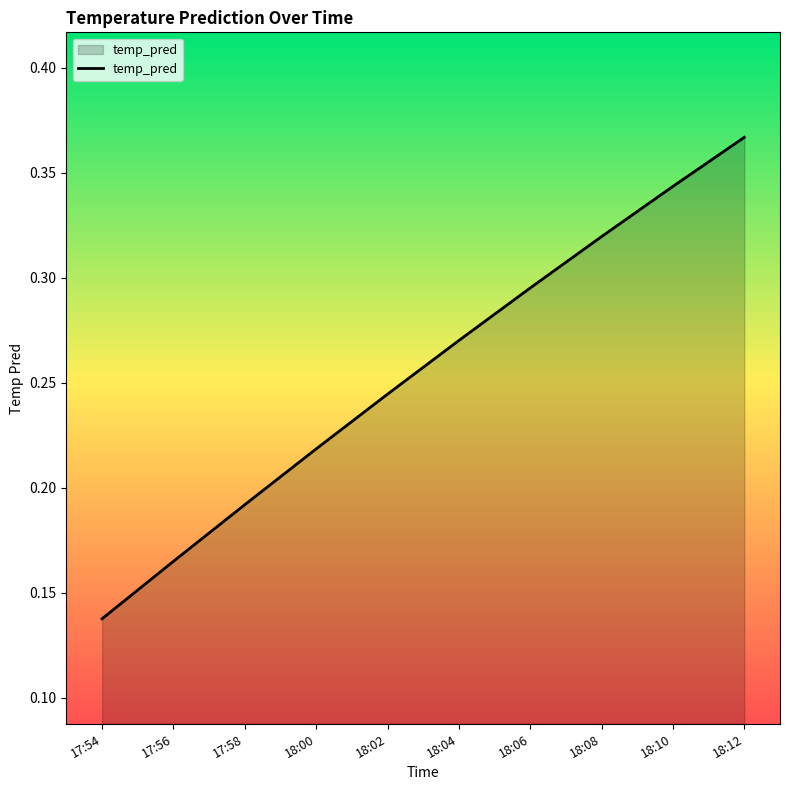

How many values are between 0 and 1?

10